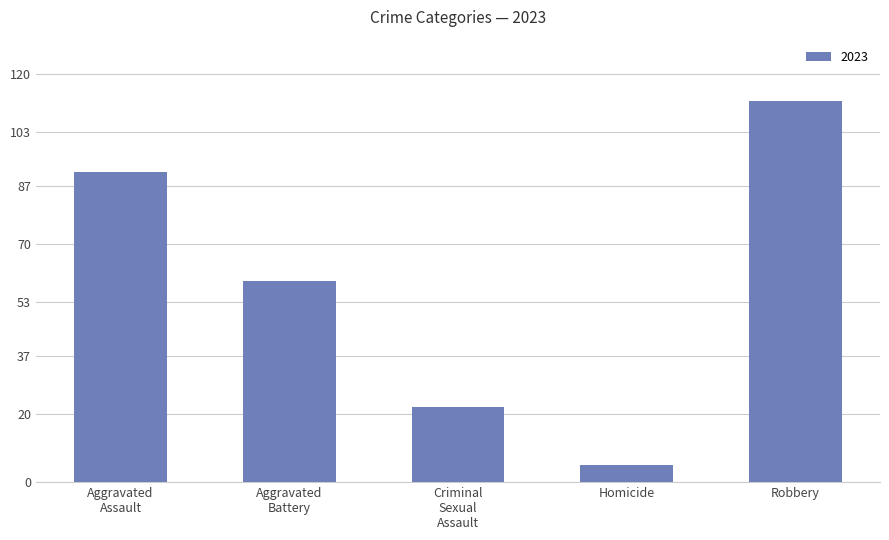

What position from the left is Homicide?

4